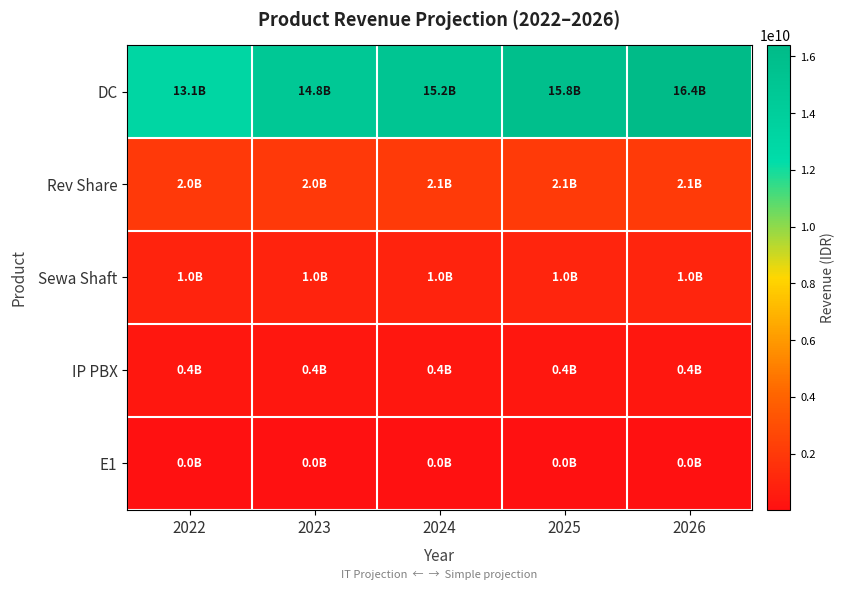

At 2023, list the series in order from largest to smallest.

DC, Rev Share, Sewa Shaft, IP PBX, E1